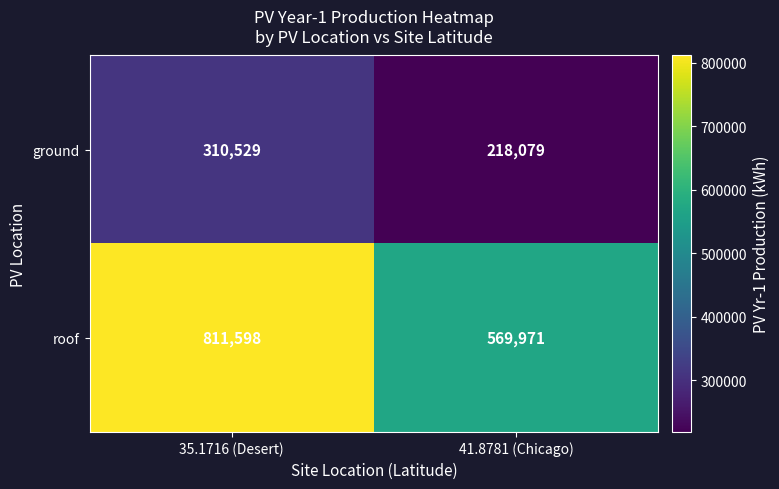

The roof series shows 175878 at 35.1716 (Desert). True or false?

False